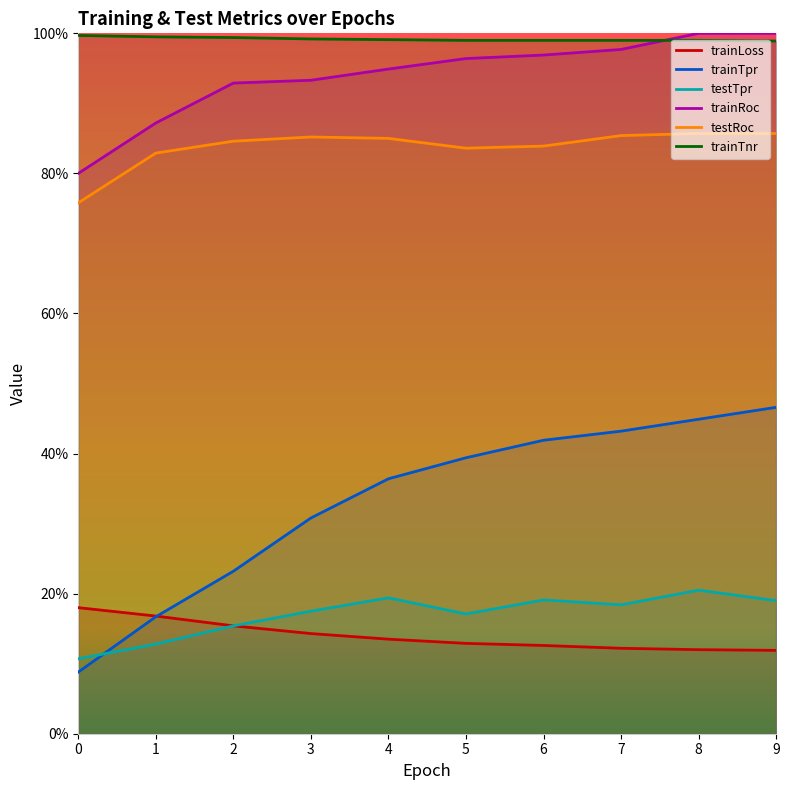

What is the sum of the trainTpr values at 4 and 5?

0.8